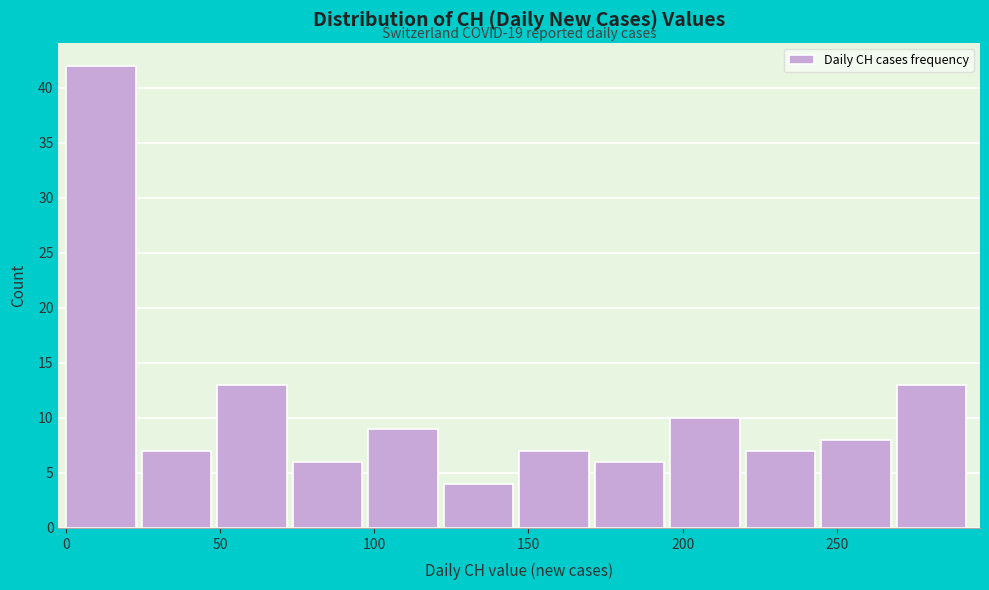

Which range on the x-axis has the tallest bar?

0.0 to 24.5